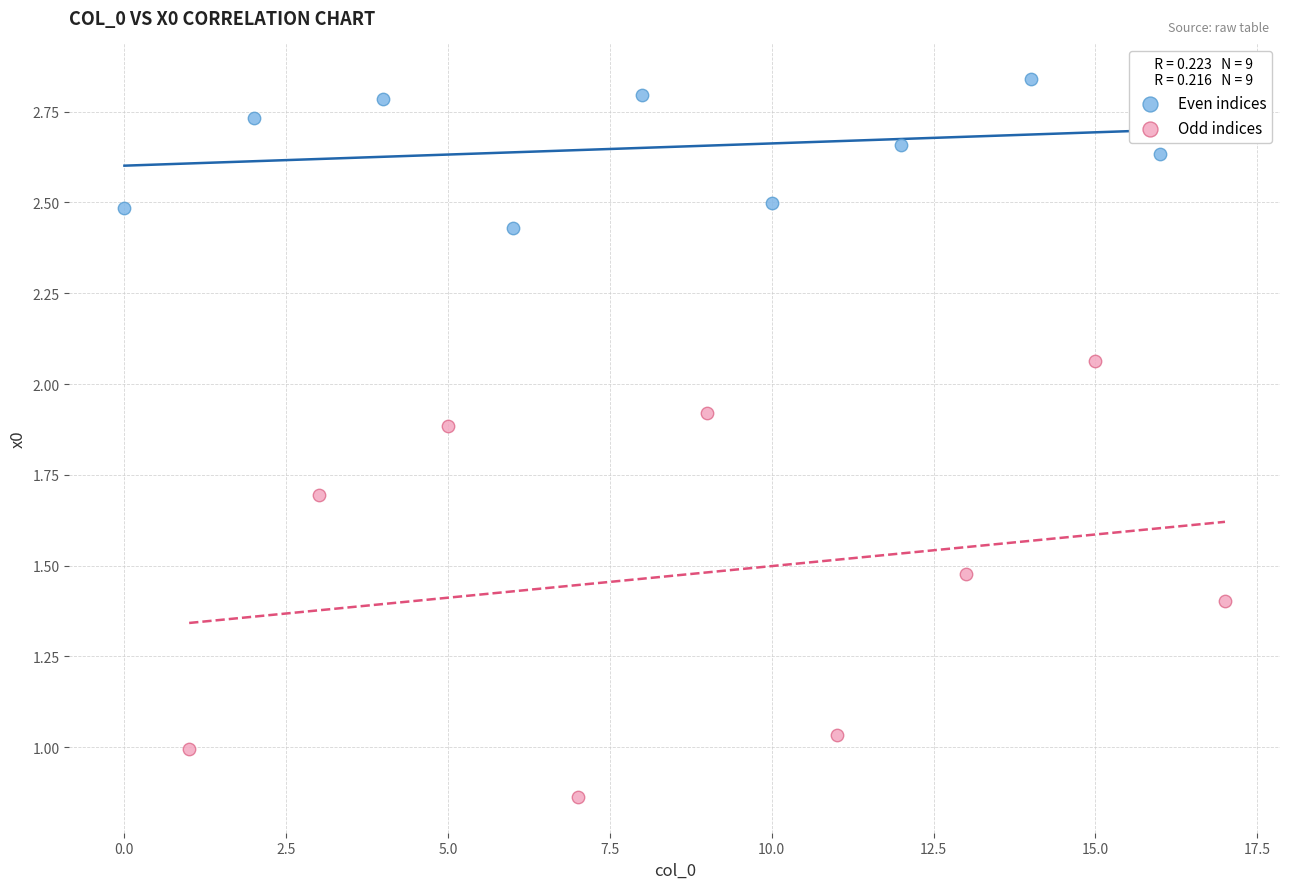

Which series contains the lowest Y value?

Odd indices